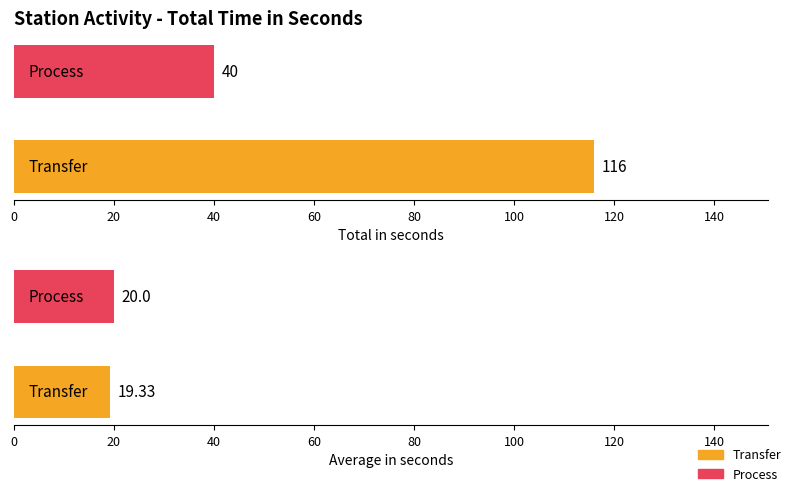

Reading left to right, transcribe all the data shown in this chart.

Total in seconds: 116.0	40.0
Average in seconds: 19.3	20.0